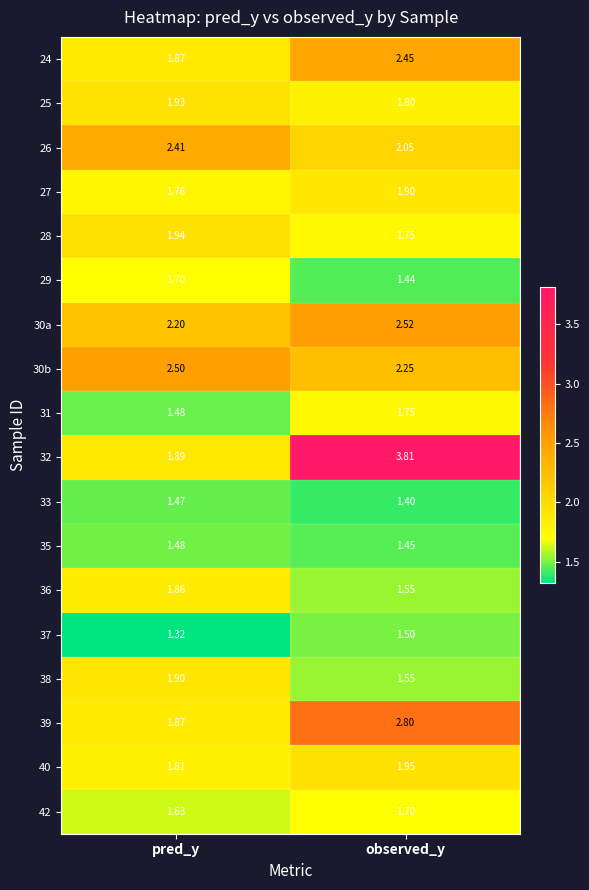

Is the value of 37 at pred_y greater than the value of 35 at pred_y?

No